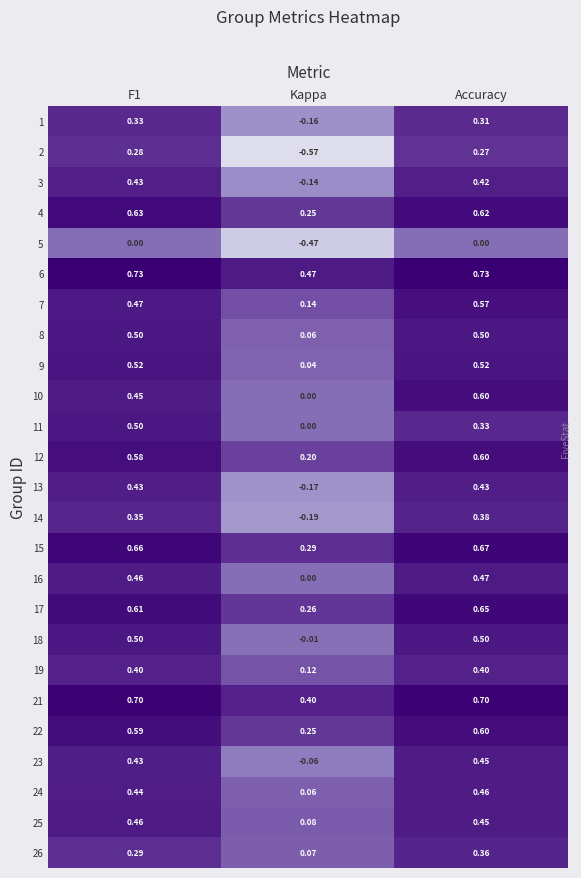

Which series has the widest spread of values?

2